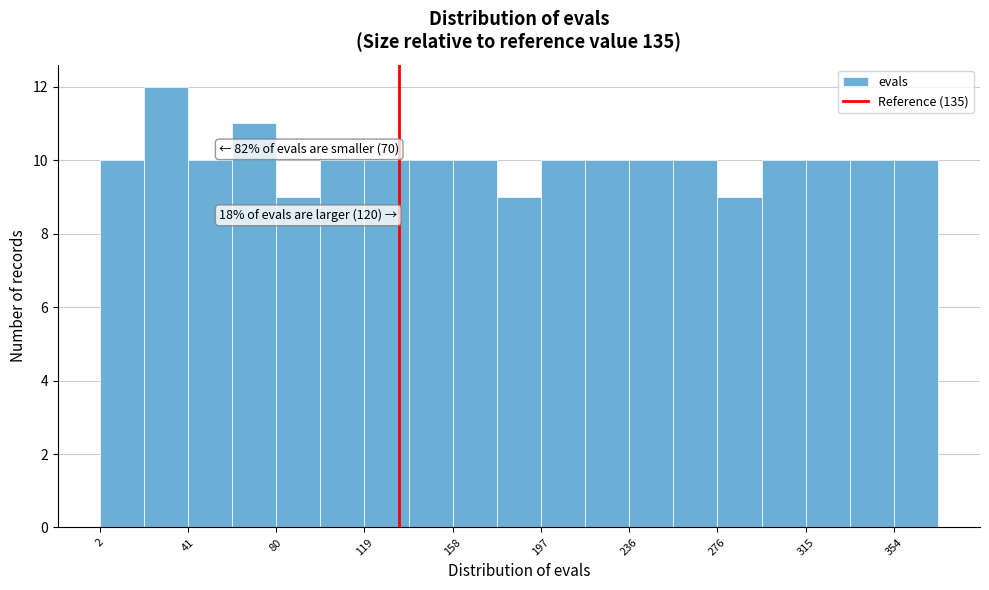

Around what value on the x-axis is the tallest bar? Give the approximate position of its centre, as read against the axis.

30